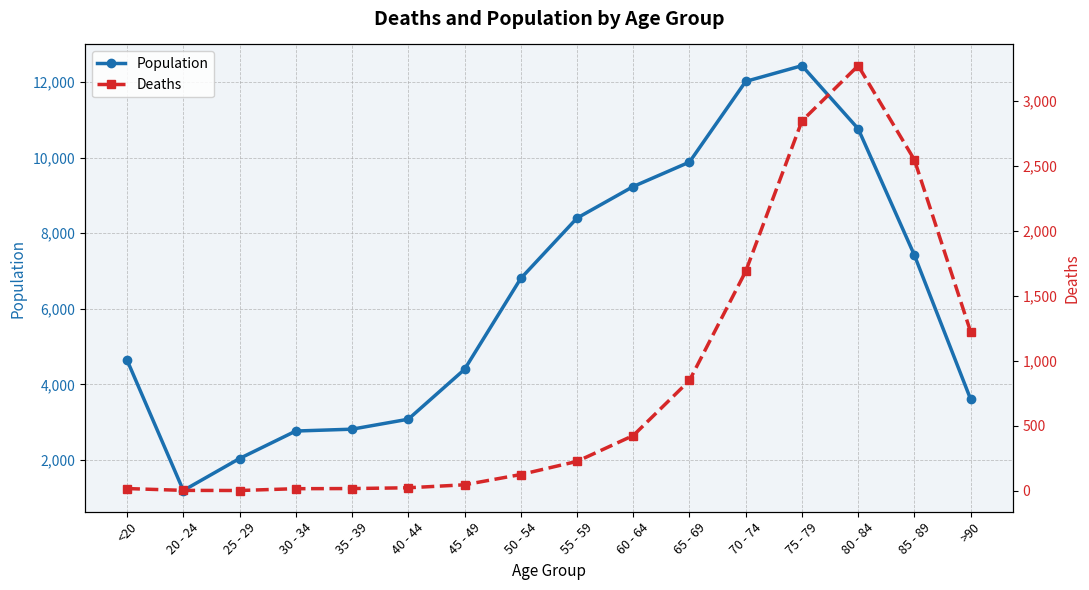

At which label is Deaths closest to 1638?

70 - 74